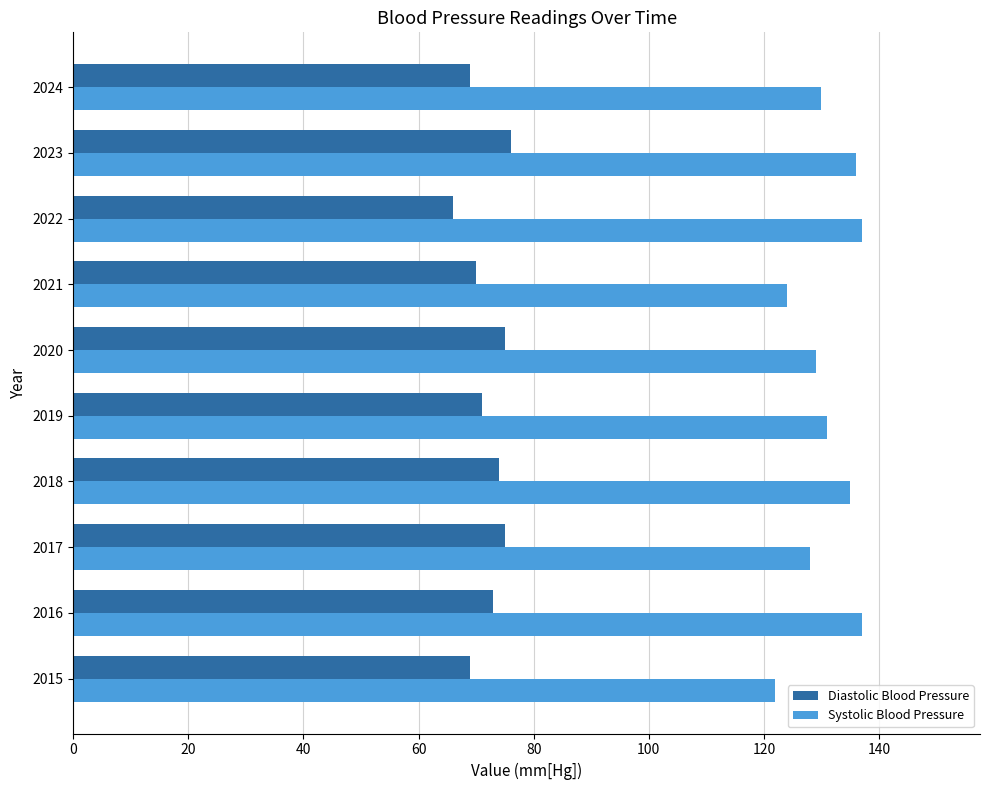

What is the difference between the maximum and minimum values in the Systolic Blood Pressure series?

15